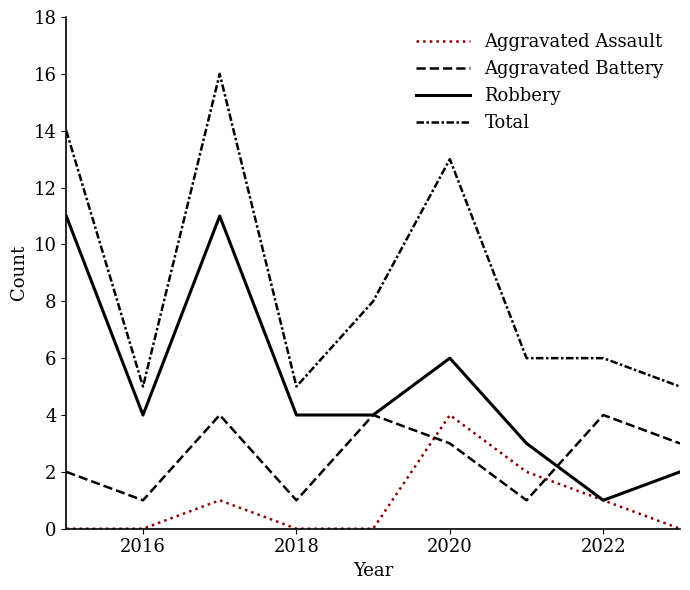

True or false: Aggravated Assault has more than 2 interior local peaks.

False